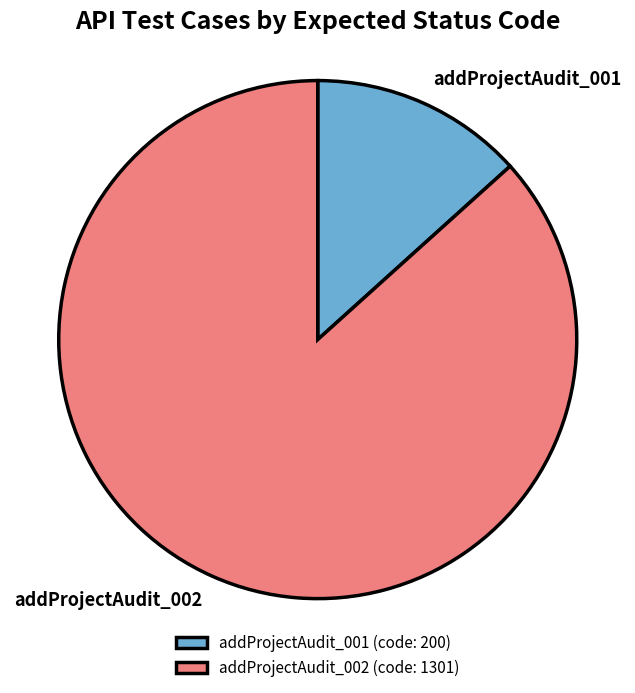

Is there a majority slice in this chart?

Yes